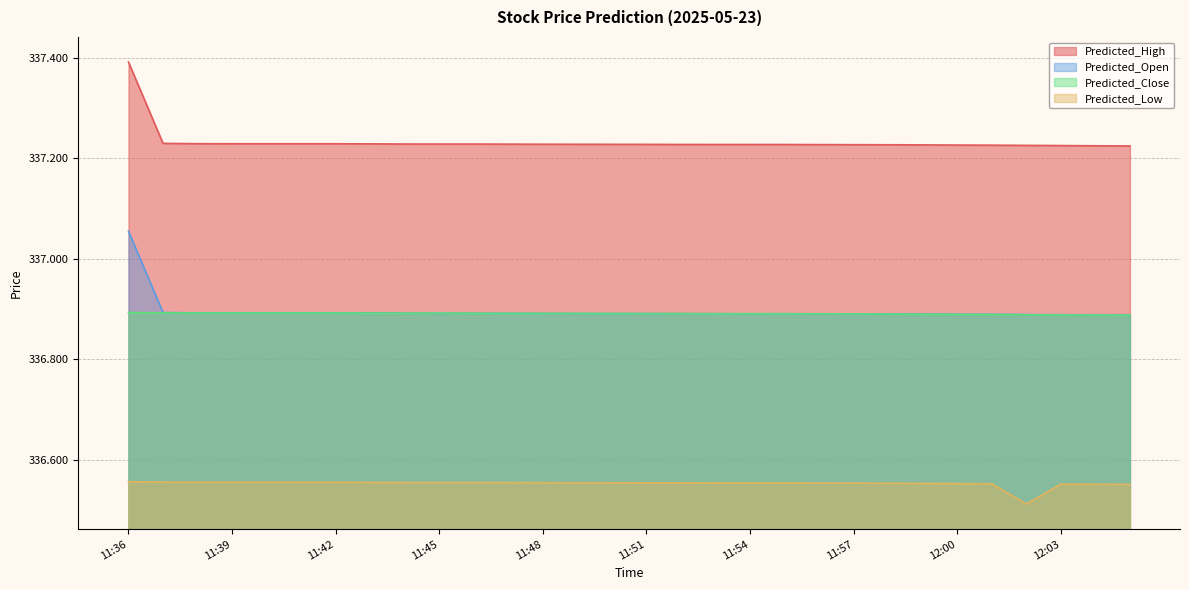

Rank the series by their maximum value, from lowest to highest.

Predicted_Low, Predicted_Close, Predicted_Open, Predicted_High